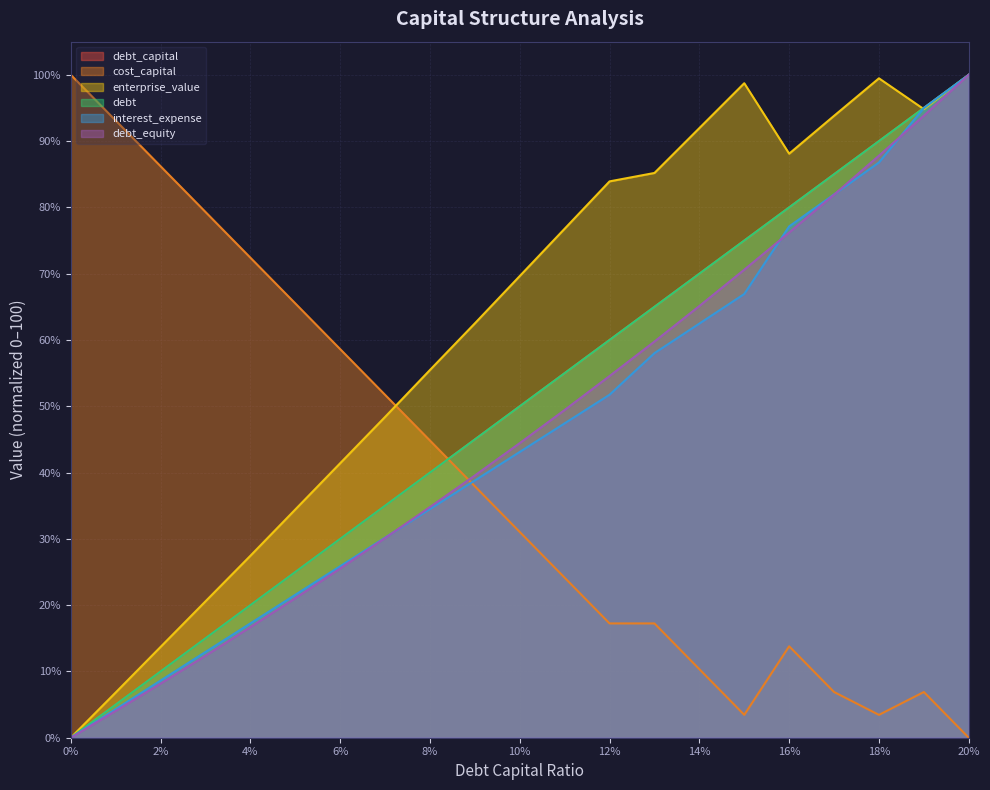

Which category has the highest value in the debt_equity series?

20%